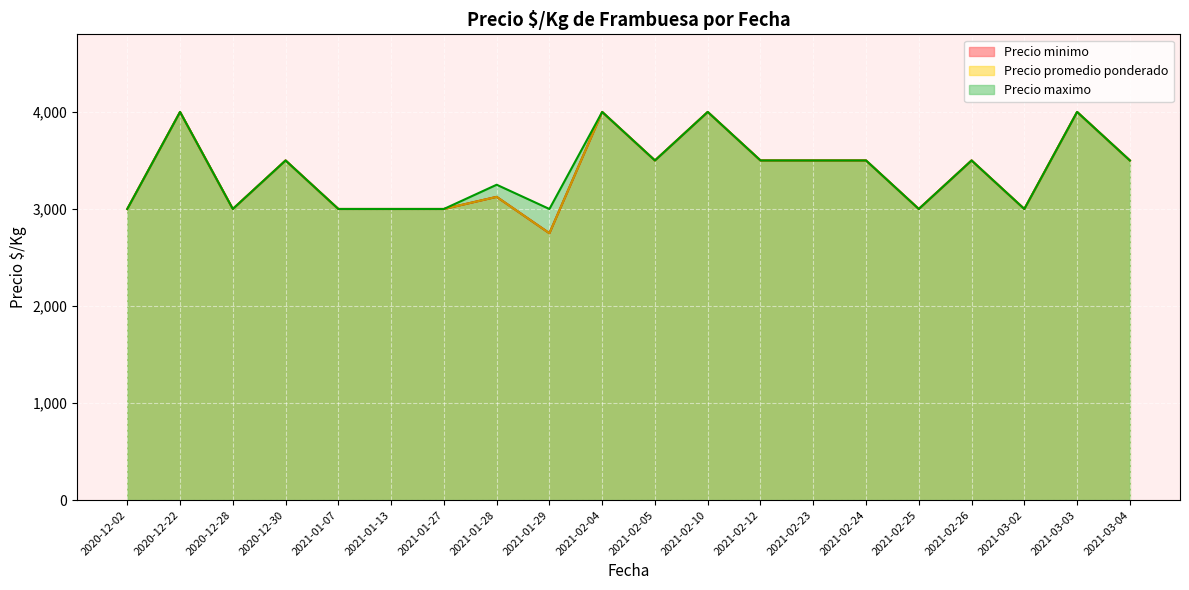

Between 2021-03-03 and 2020-12-28, which is larger?

2021-03-03